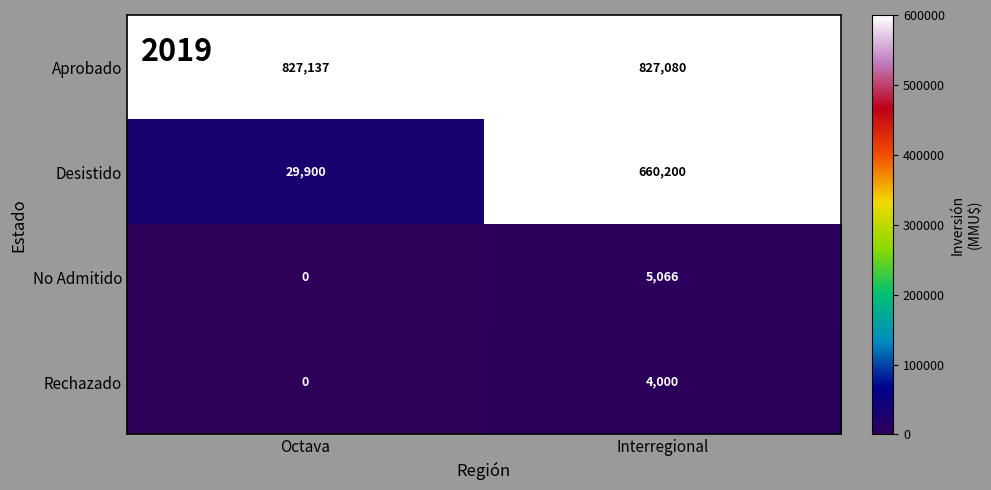

The value of No Admitido at Interregional is 1325. True or false?

False